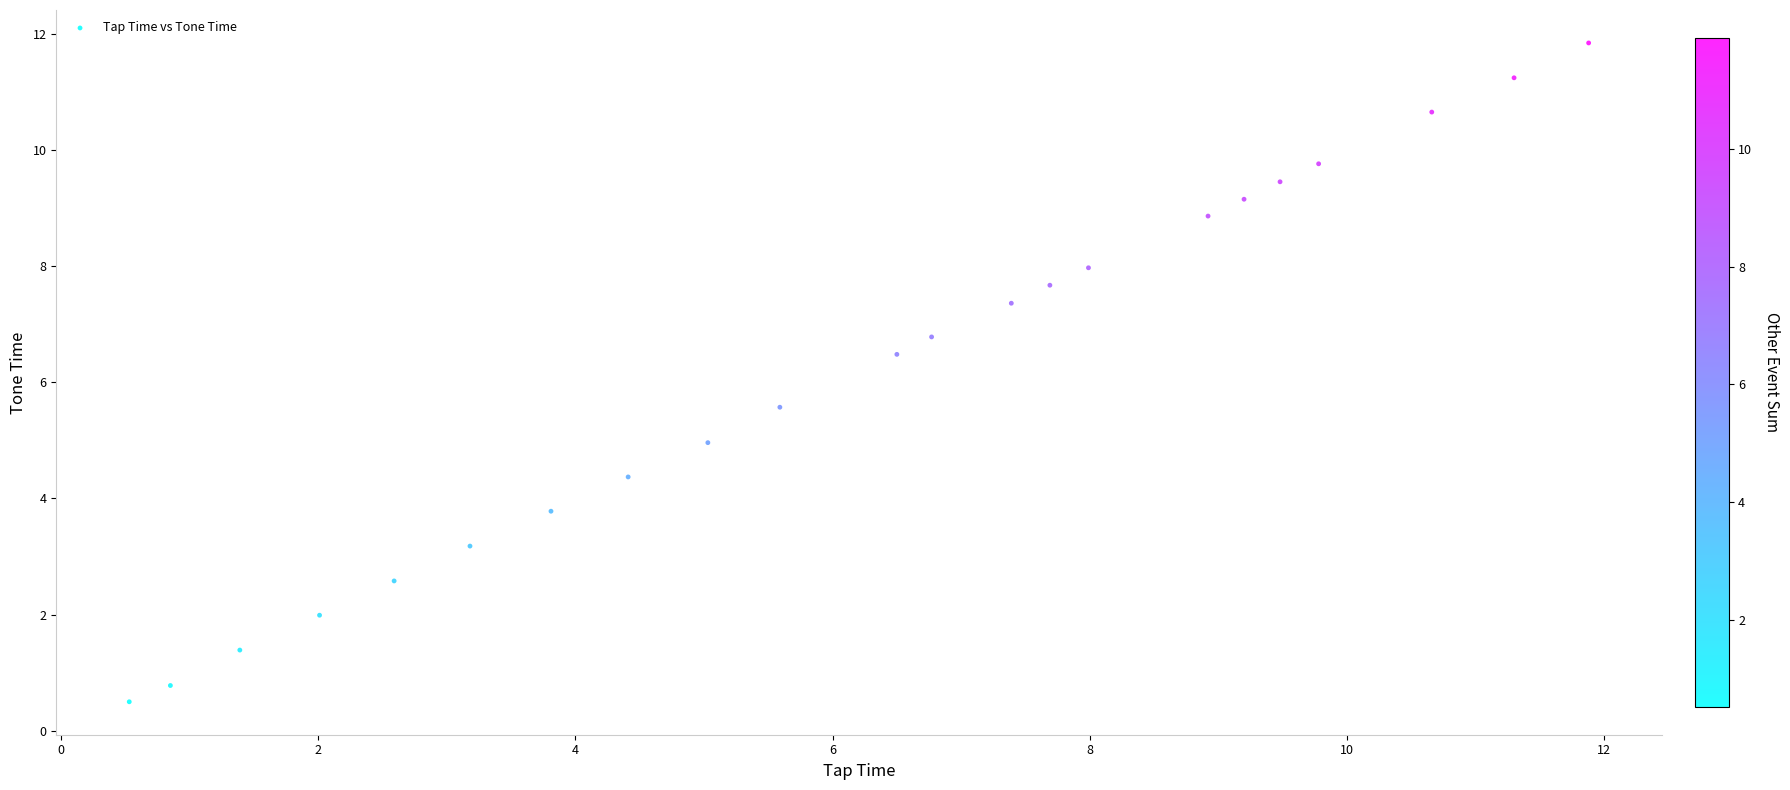

What is the range of Y values (max minus min)?

11.3